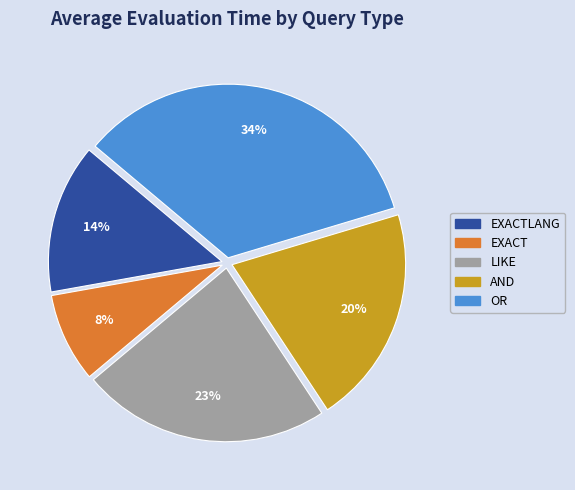

To the nearest percent, what is the difference between the largest and smallest slice percentages?

26%